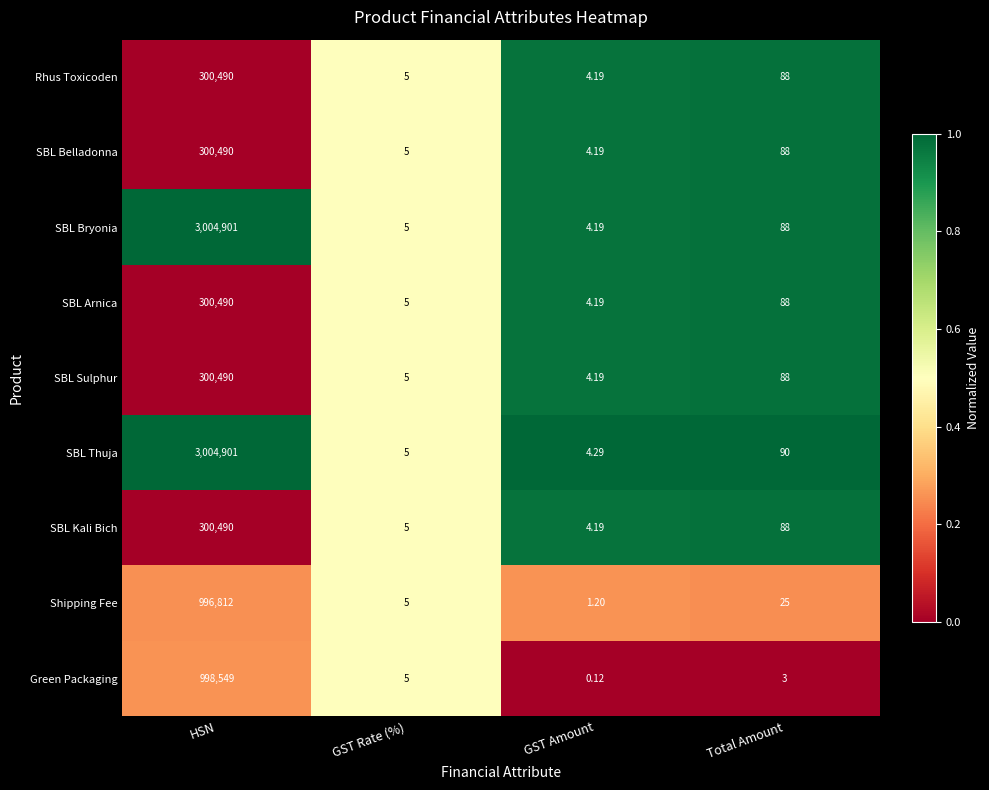

Which category has the highest value in the SBL Bryonia series?

HSN